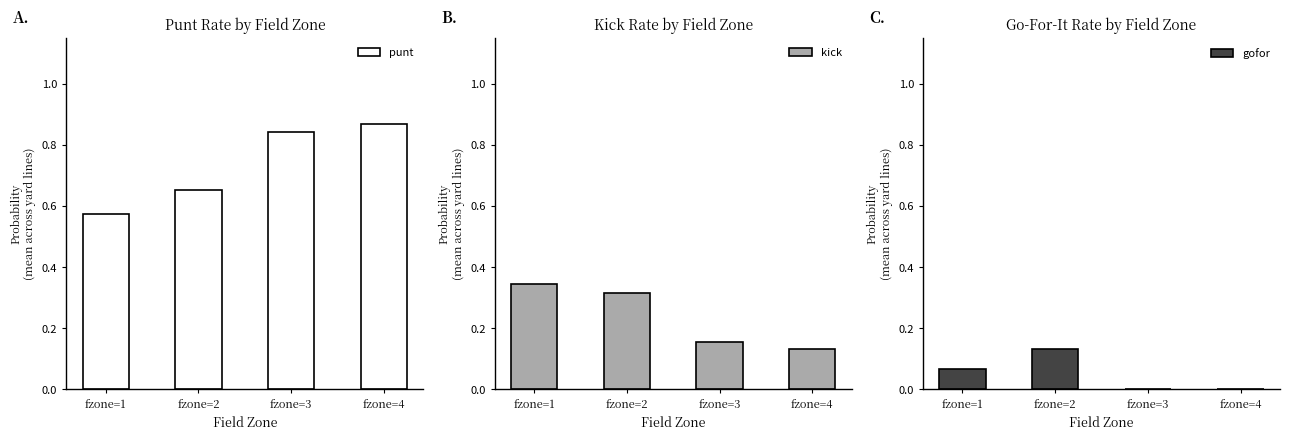

Reading left to right, transcribe all the data shown in this chart.

punt: 0.6	0.7	0.8	0.9
kick: 0.3	0.3	0.2	0.1
gofor: 0.1	0.1	0.0	0.0